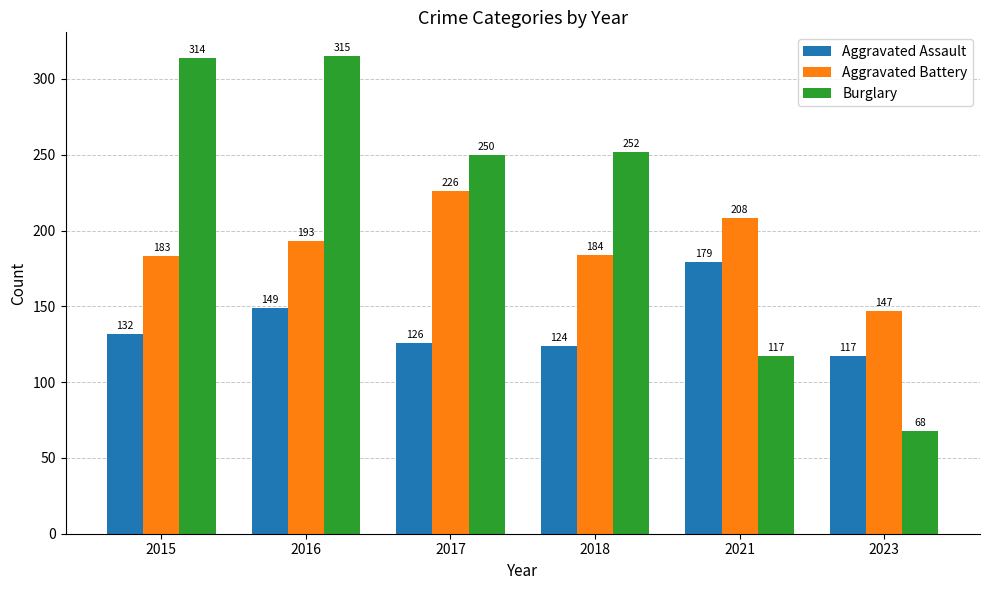

How many bars are there in total?

18